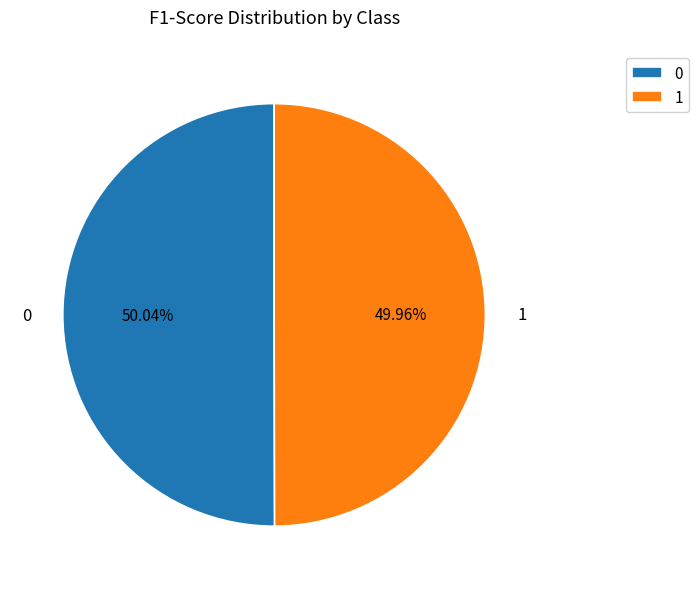

Is there any slice that represents more than half of the pie?

Yes